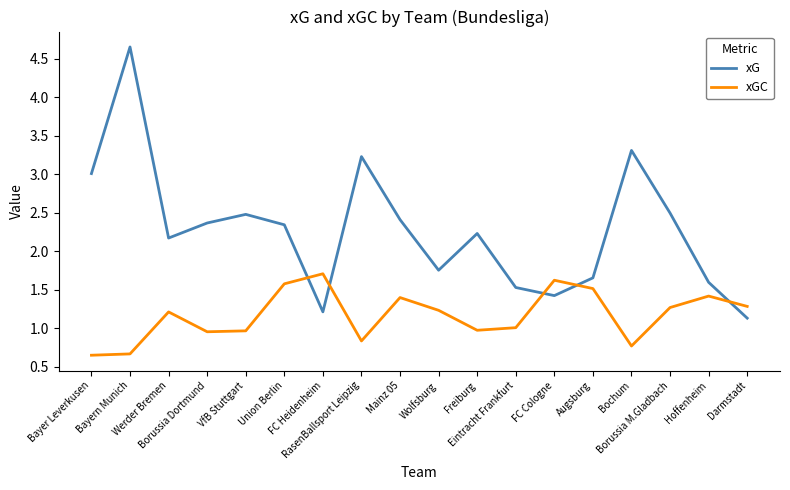

What is the difference between the maximum and minimum values in the xGC series?

1.1